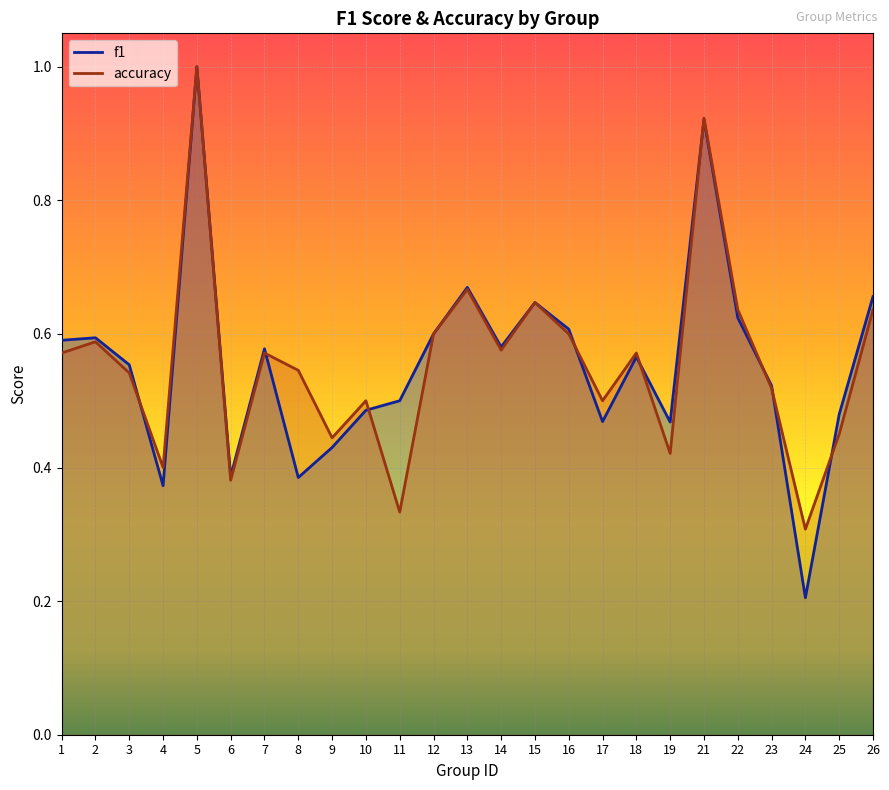

Where is the first local maximum for accuracy?

2